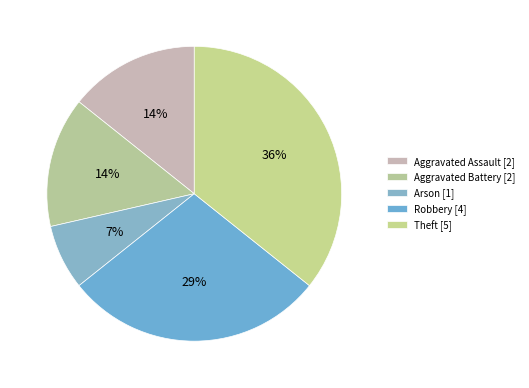

Is it true that Robbery is 29% of the pie?

True